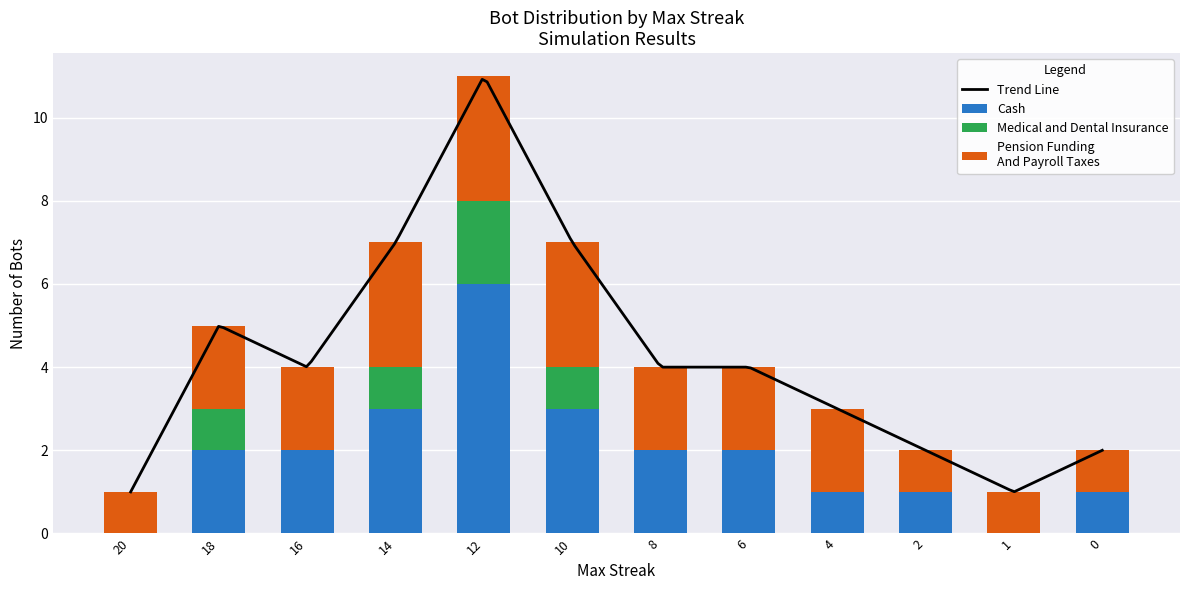

Are the bars horizontal?

No